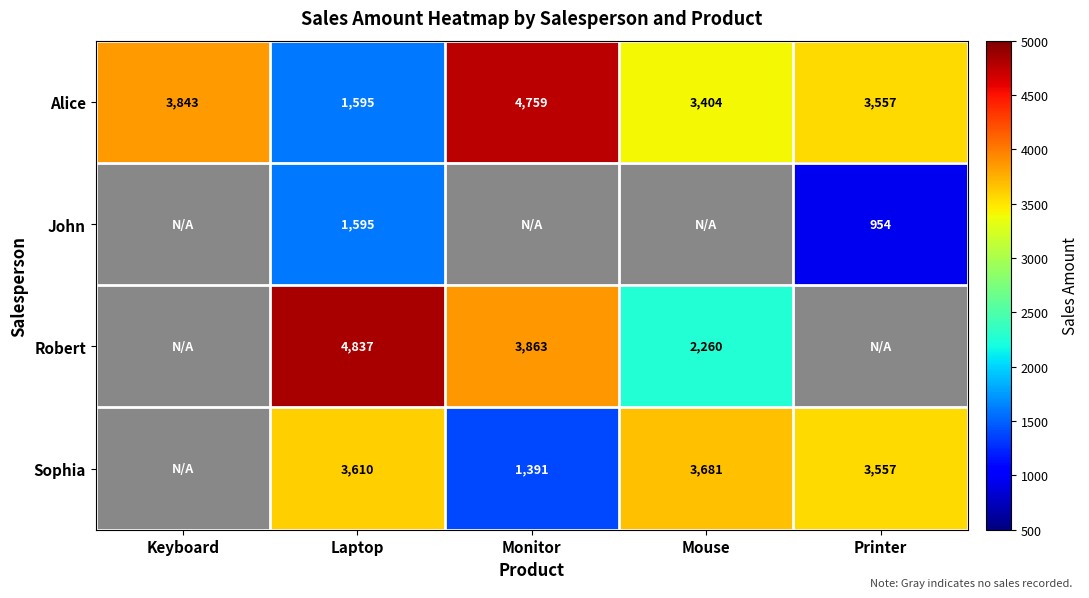

At which category is the sum across all series the highest?

Laptop